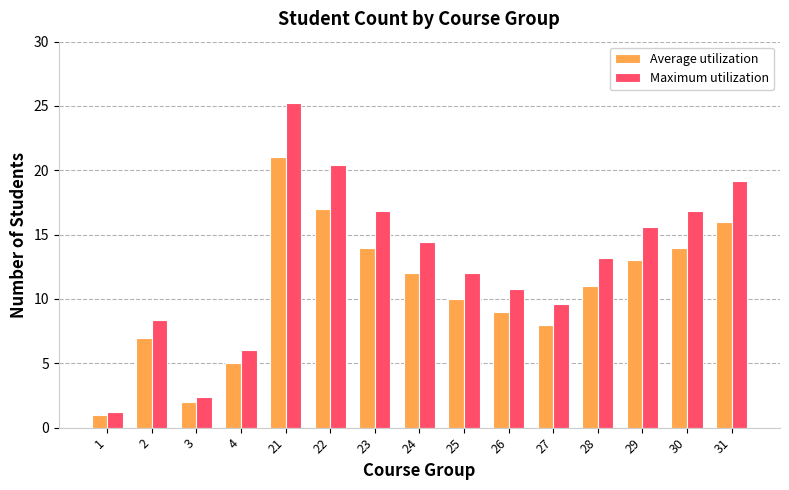

What is the spread (max minus min) of values at 1?

0.2